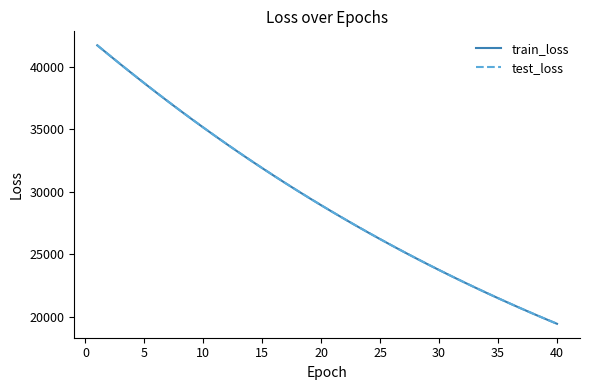

What is the minimum value for train_loss?

19430.8